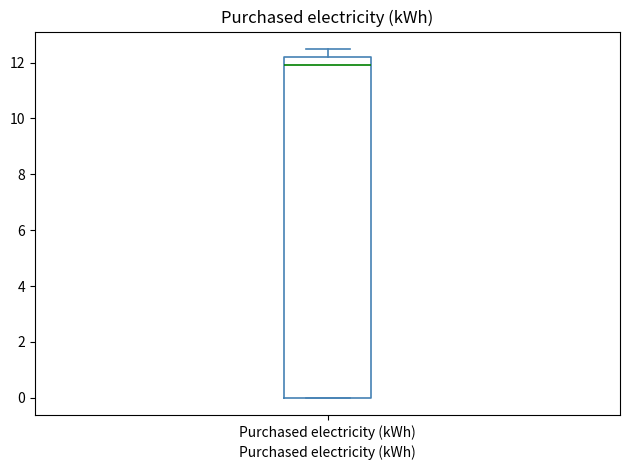

Read this box plot against the y-axis: the position of the median line, the range covered by the box, and the ends of both whiskers. The values are not printed on the chart, so give them approximately, as read against the axis.

median 12.0, box 0.0 to 12.2, whiskers 0.0 to 12.4